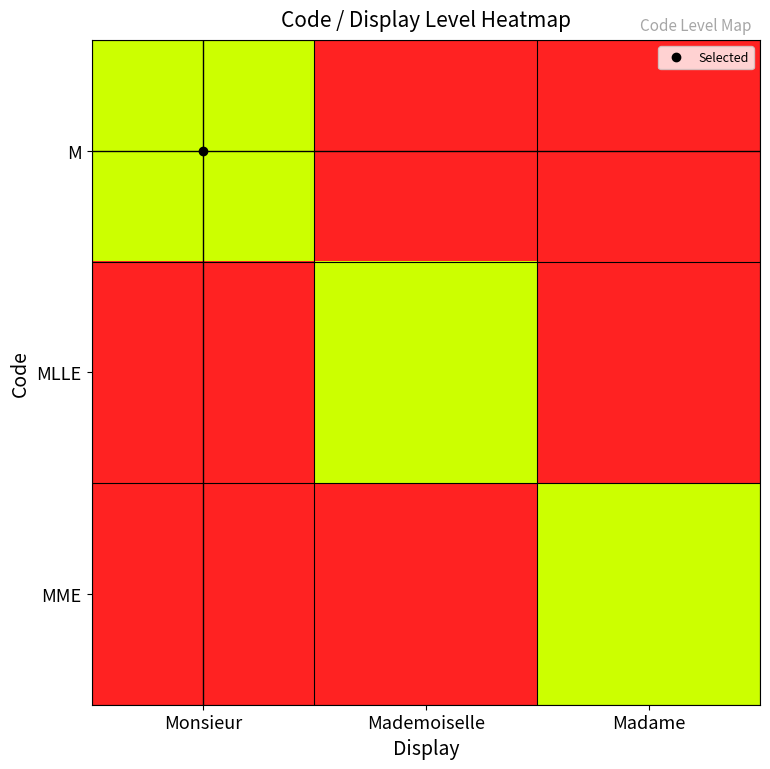

At Mademoiselle, list the series in order from smallest to largest.

M, MME, MLLE